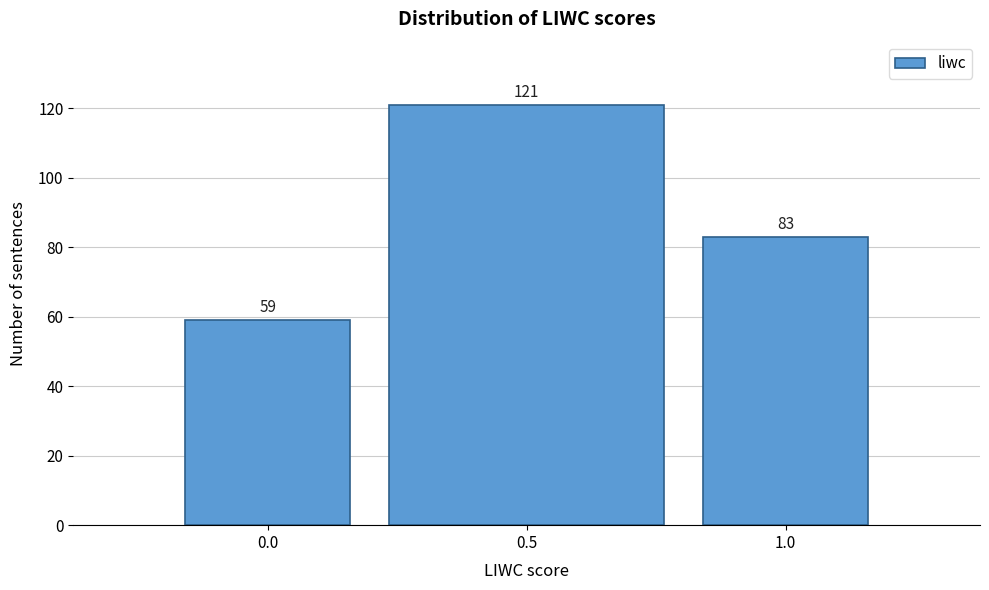

Reading left to right, list all the values displayed in this chart.

0.0=59	0.5=121	1.0=83